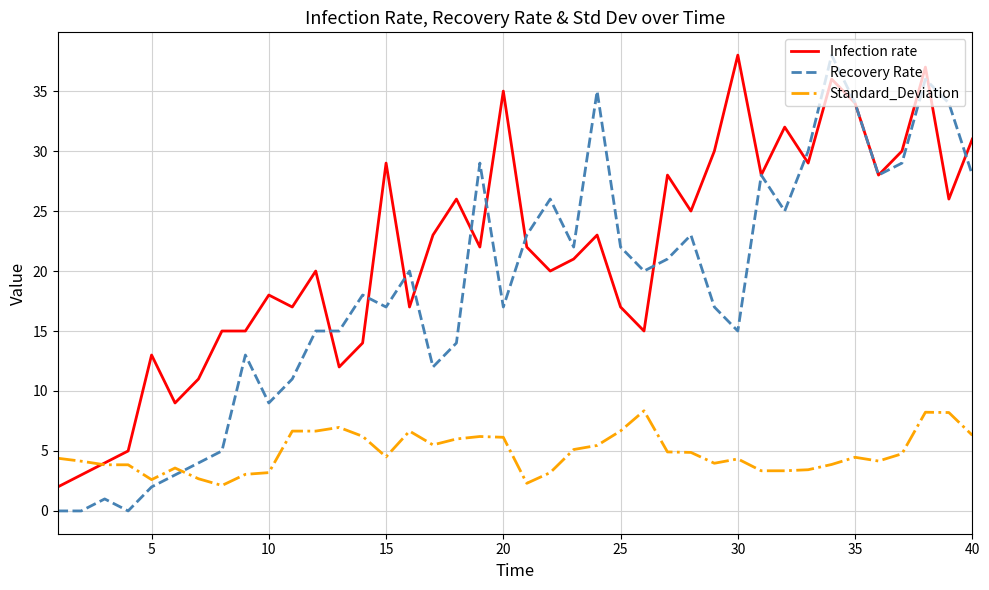

Which series has the widest spread of values?

Recovery Rate